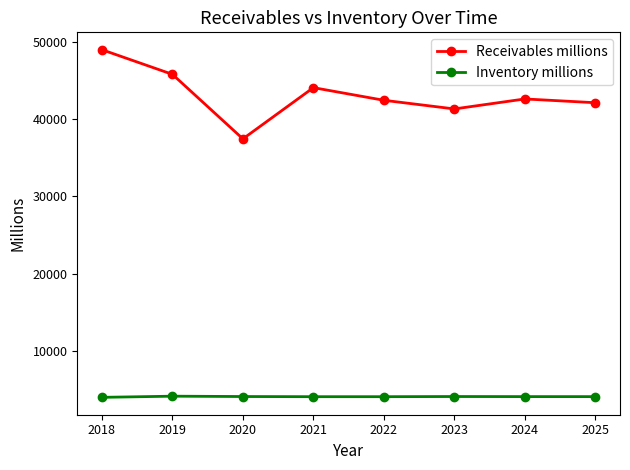

True or false: Receivables millions and Inventory millions cross at least once.

False